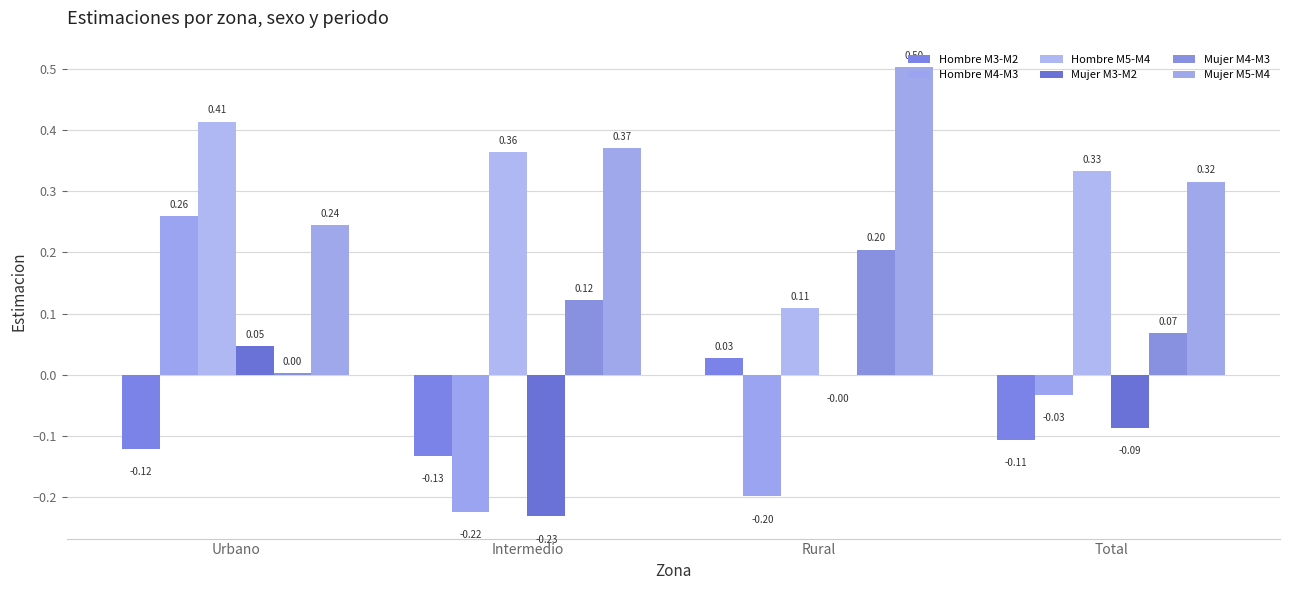

How many groups of bars are there?

4